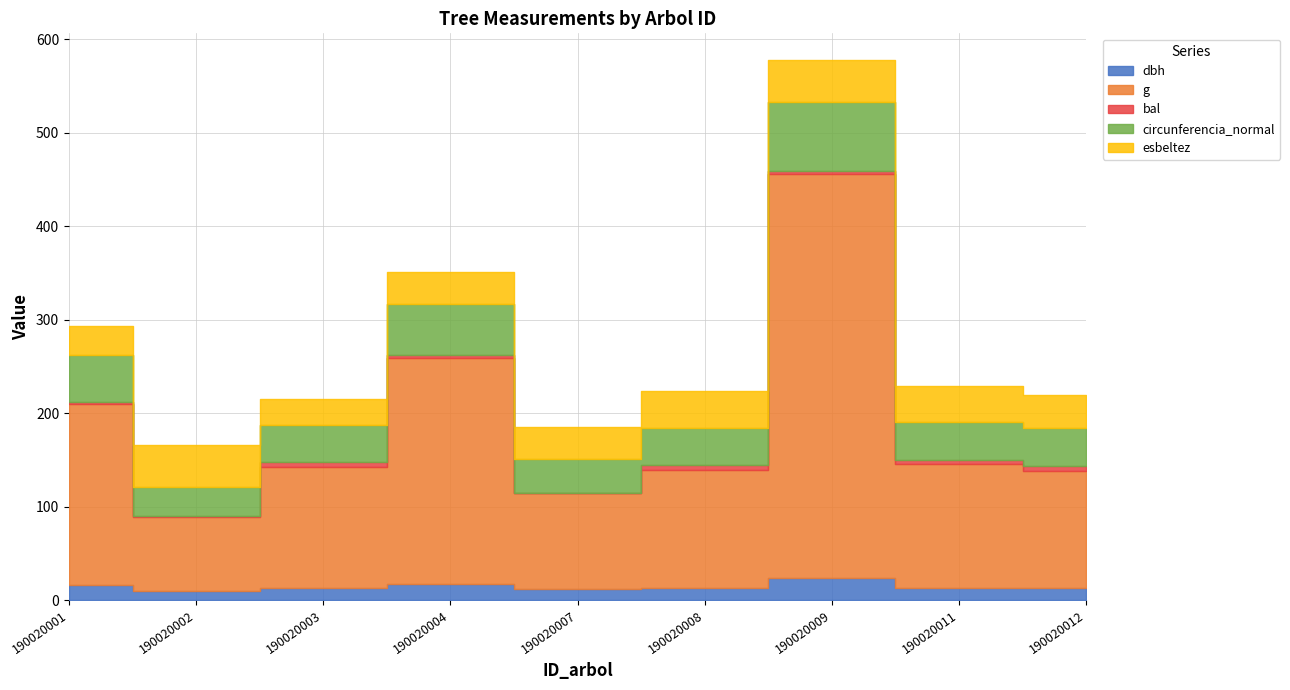

How many distinct data groups are displayed?

5